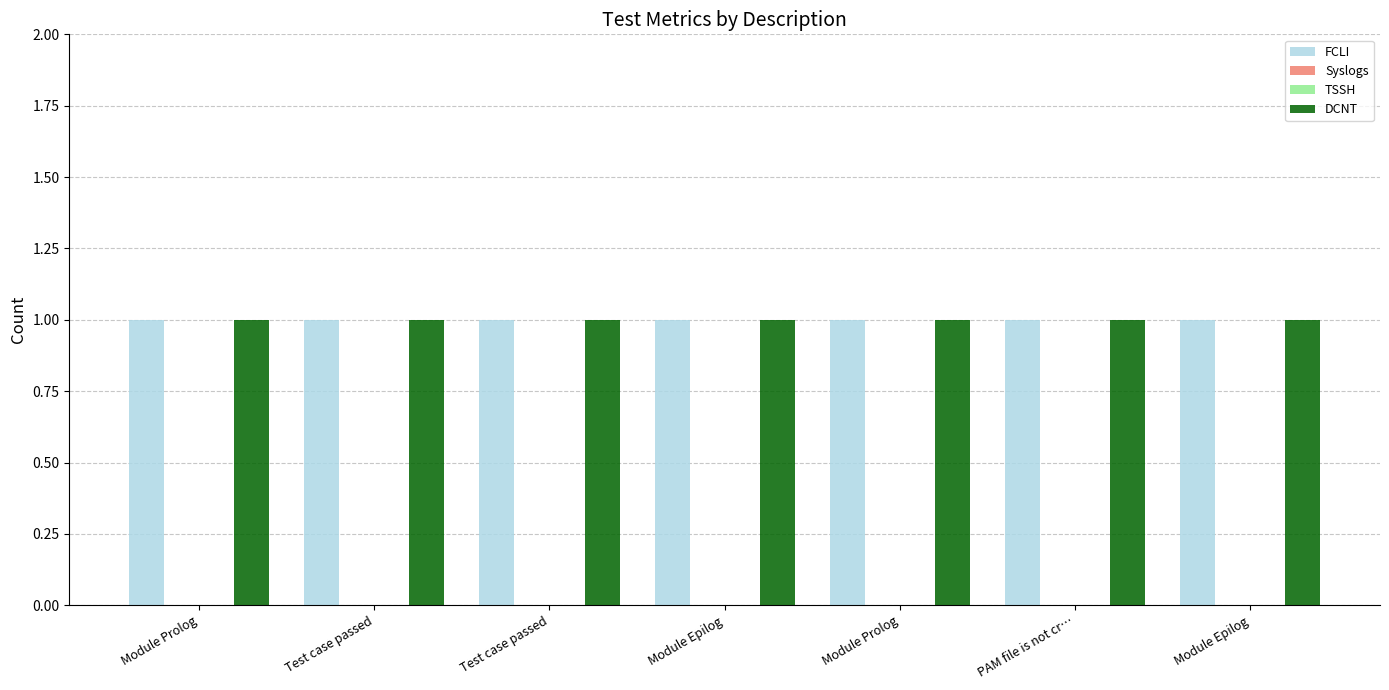

The DCNT series shows 2 at Module Prolog. True or false?

False